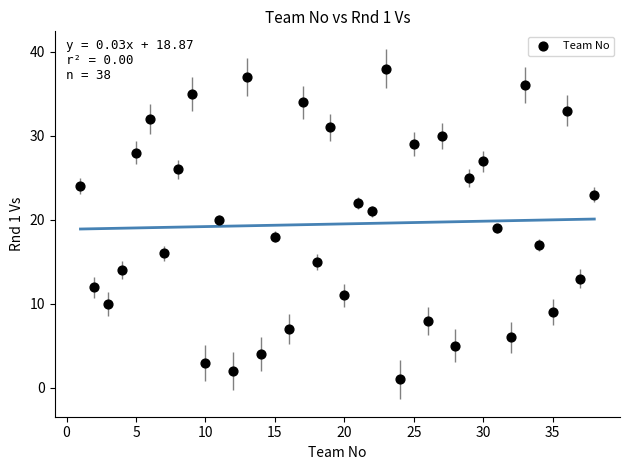

What is the range of X values (max minus min)?

37